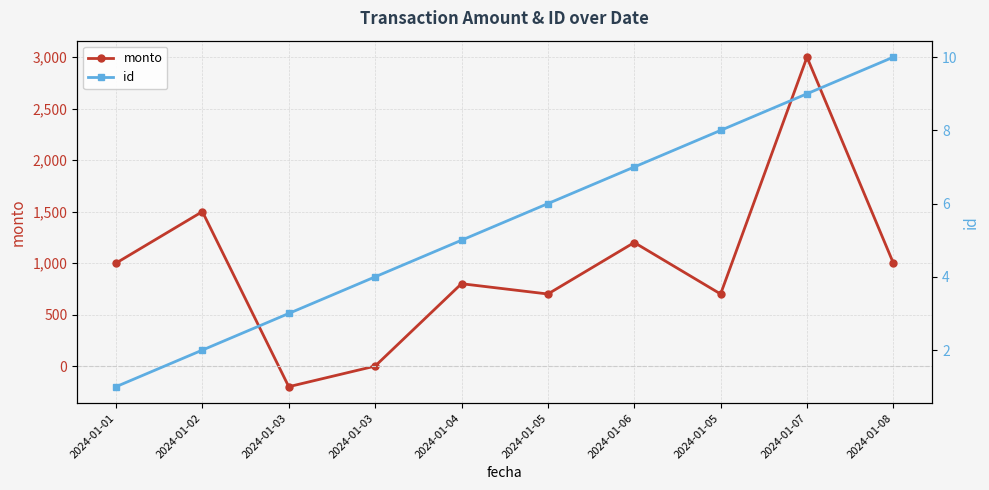

What is the label of the 9th point from the right?

2024-01-02